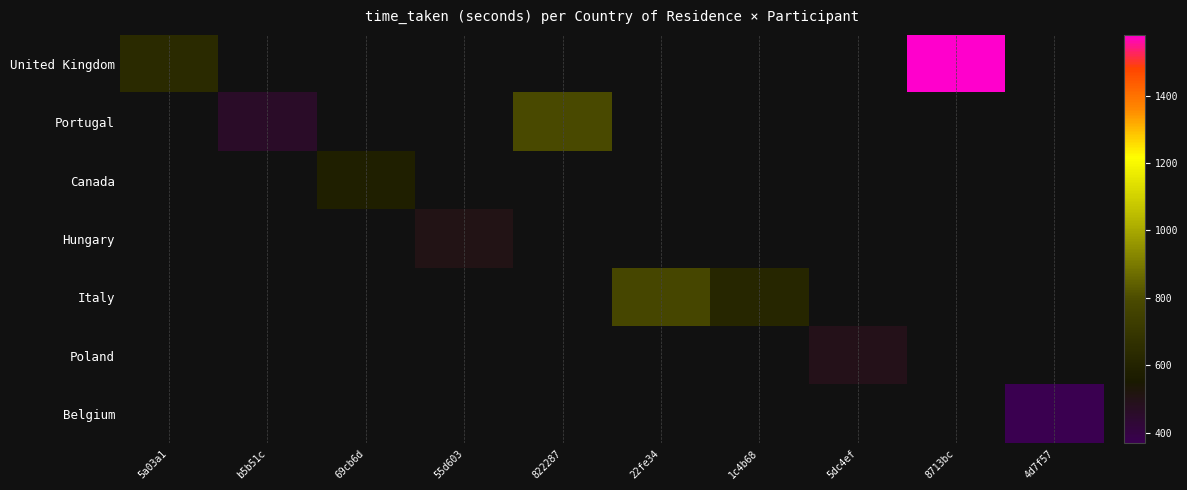

What is the minimum value shown in the chart?

369.3